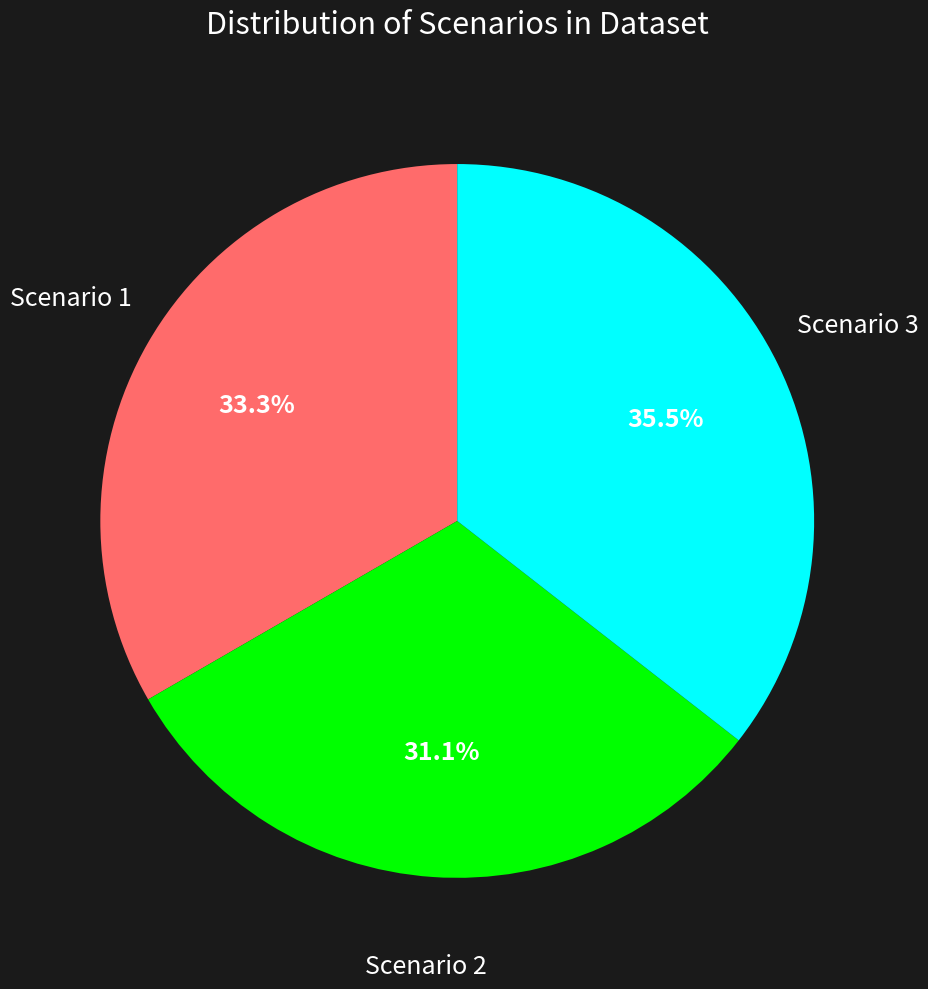

Is there a majority slice in this chart?

No